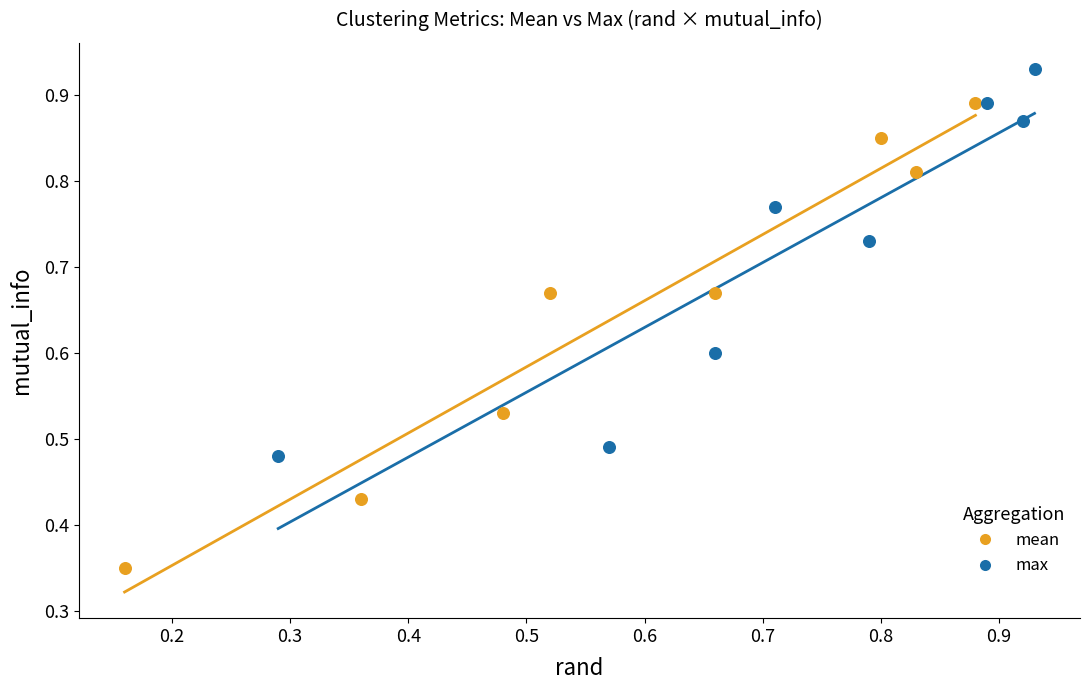

Which series contains the highest Y value?

max